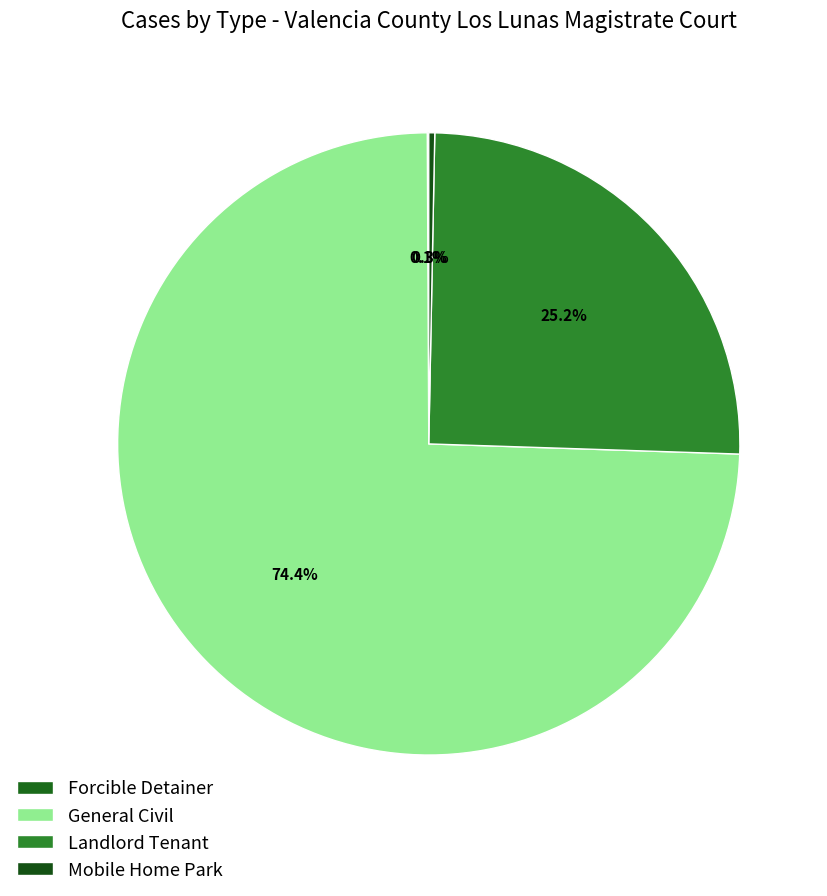

Does Landlord Tenant account for over 50% of the chart?

No